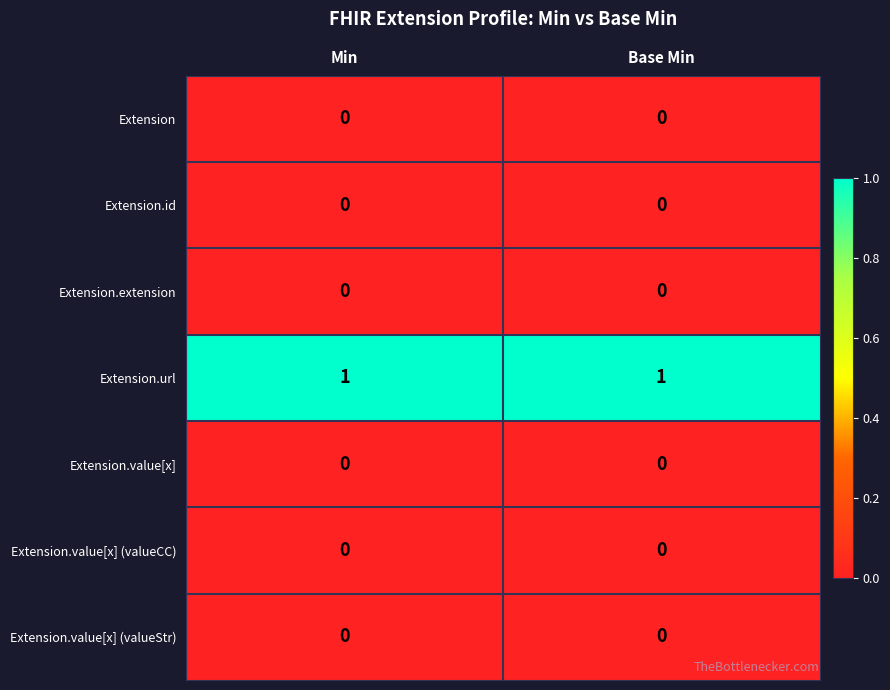

The value of Extension.extension at Base Min is 0. True or false?

True